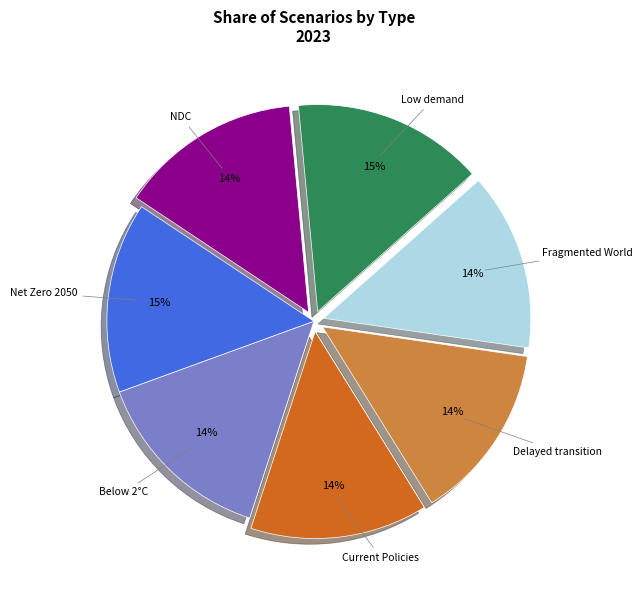

How many segments does this pie chart have?

7